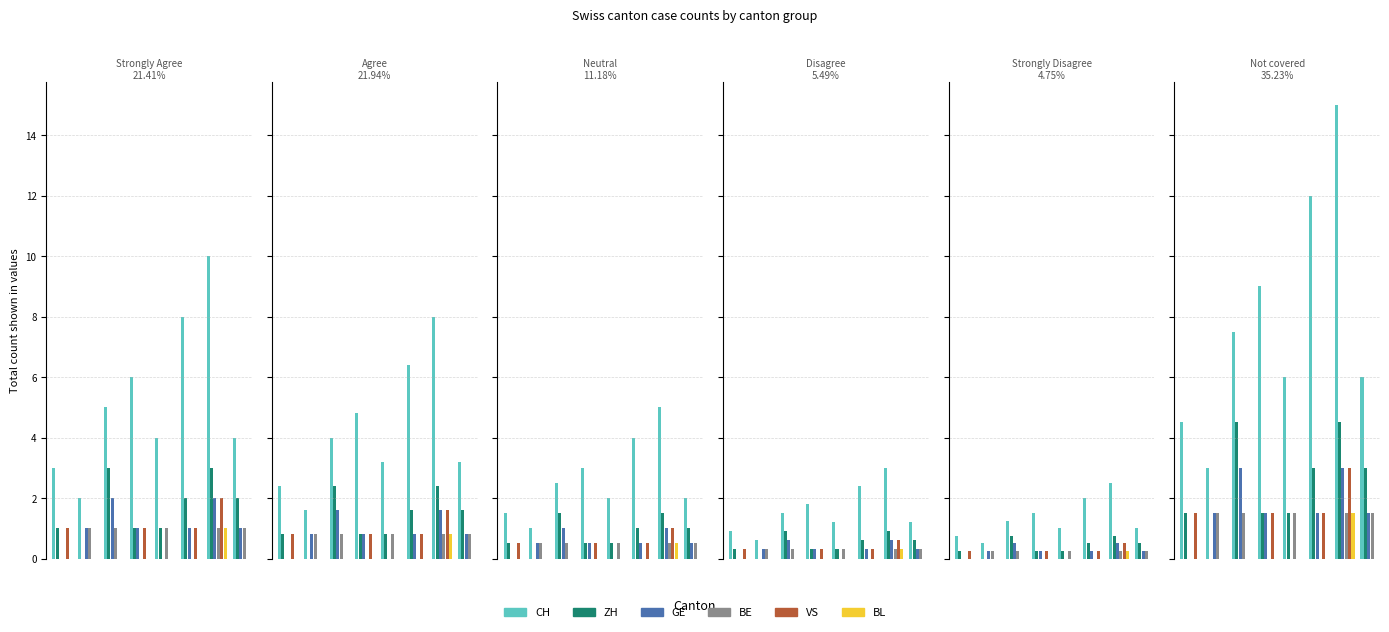

Are the bars grouped side by side (vs. stacked)?

Yes